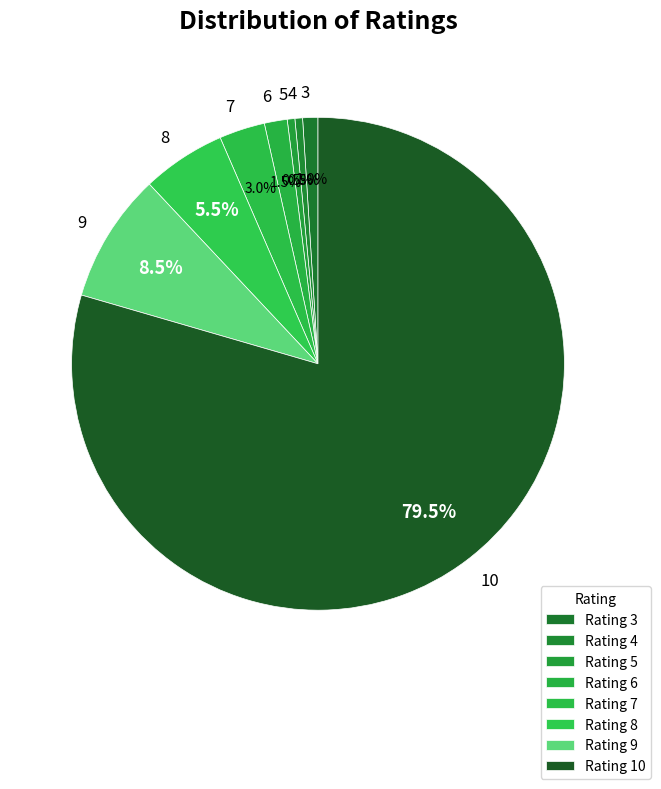

How many slices are in this pie chart?

8